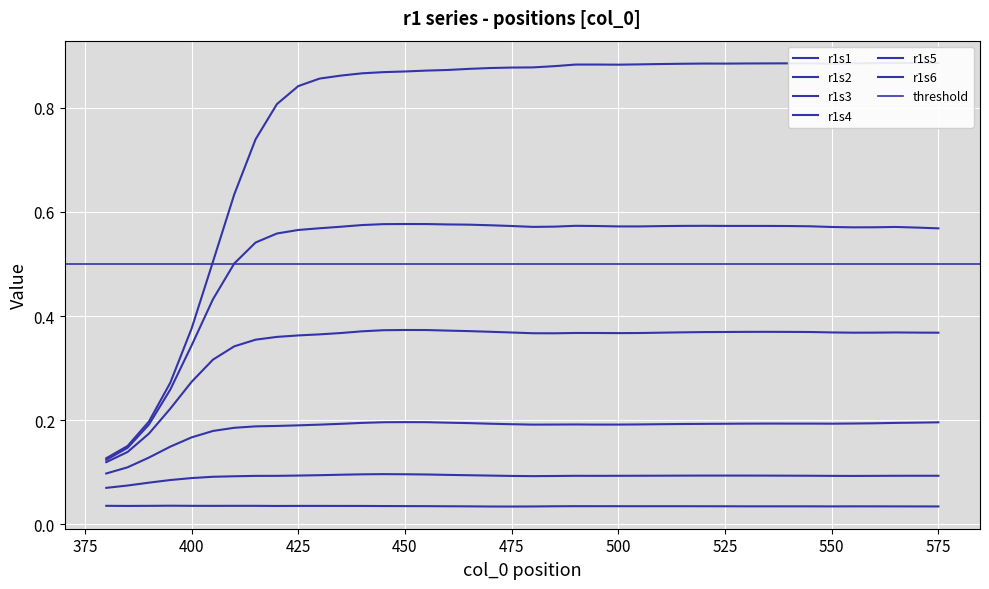

Which series has the largest total across all categories?

r1s6